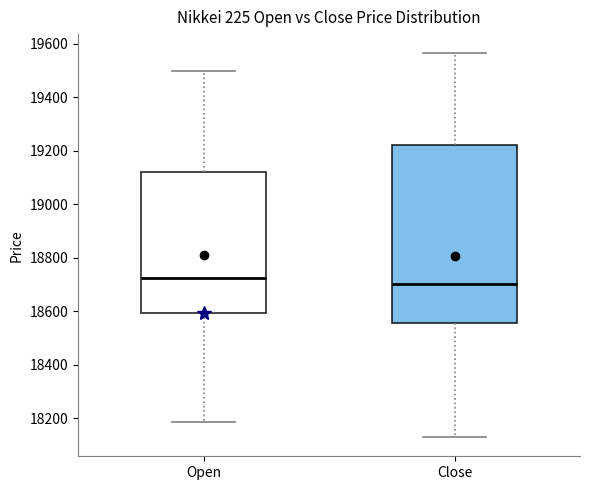

Comparing the boxes themselves (not the whiskers), which one is the tallest?

Close